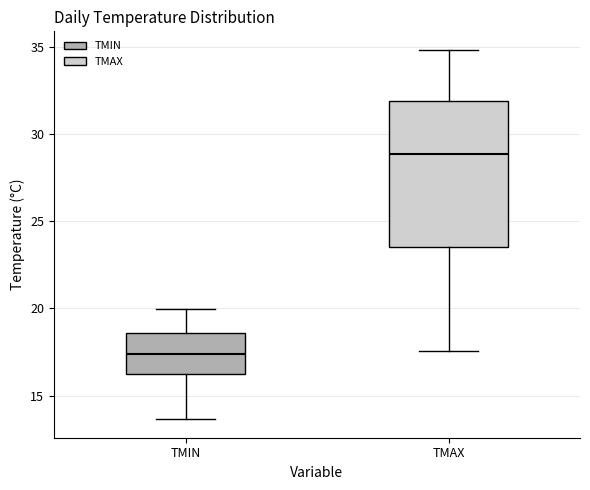

Reading left to right, read every box against the y-axis: the position of its median line, the range the box covers, and the ends of its whiskers. The values are not printed on the chart, so give them approximately, as read against the axis.

TMIN: median 17.5, box 16.5 to 18.5, whiskers 13.5 to 20.0
TMAX: median 29.0, box 23.5 to 32.0, whiskers 17.5 to 35.0